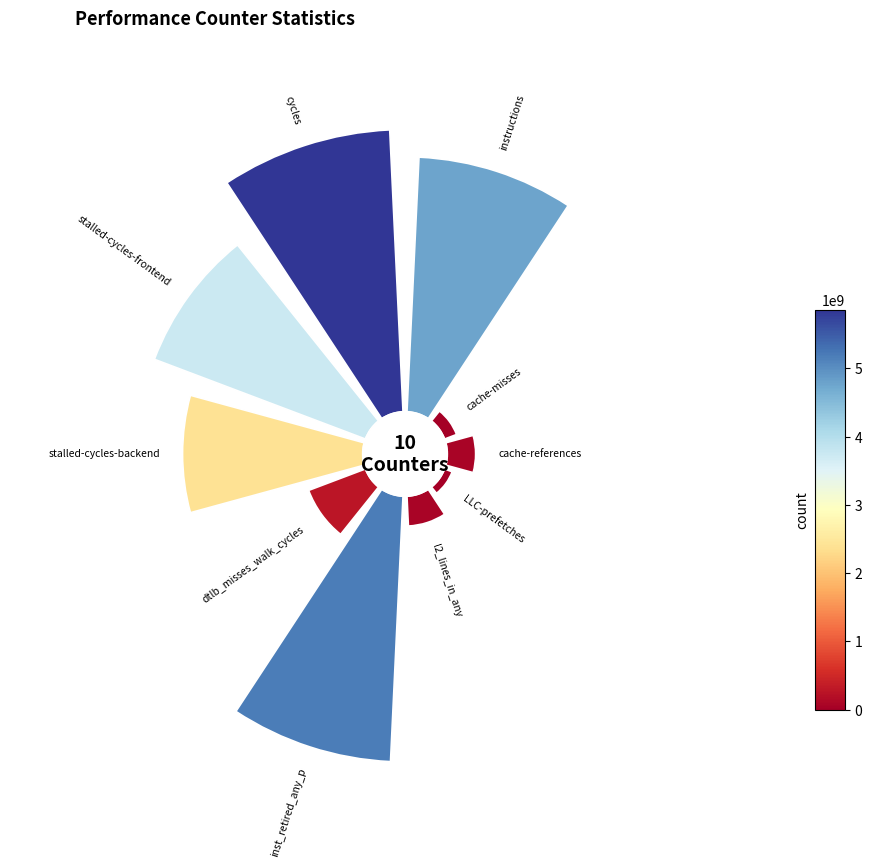

The l2_lines_in_any slice represents 2% of the pie. True or false?

True